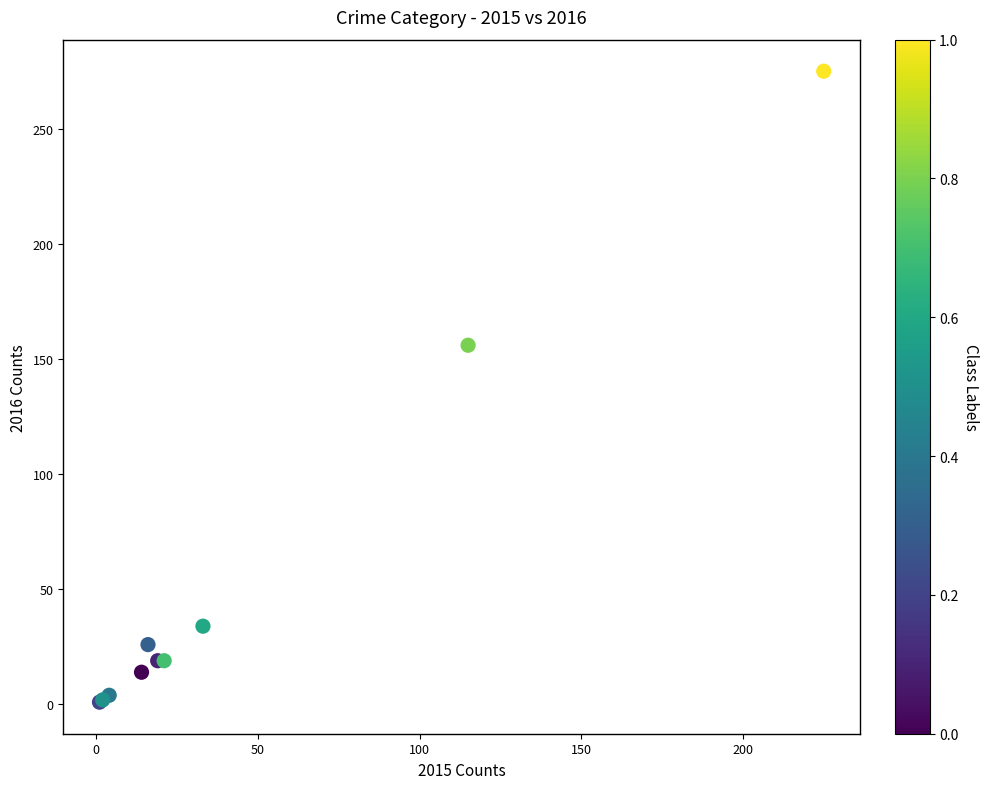

What Y value in the scatter plot is closest to 138?

156